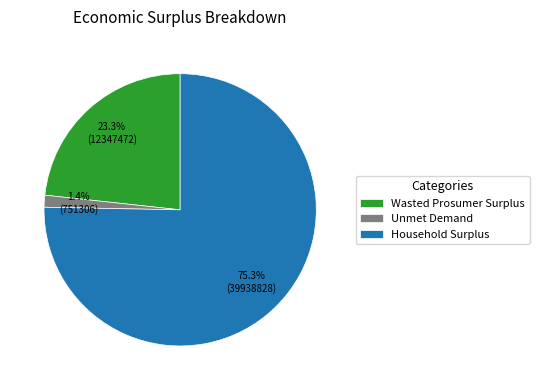

What percentage is the Unmet Demand slice, to the nearest percent?

1%